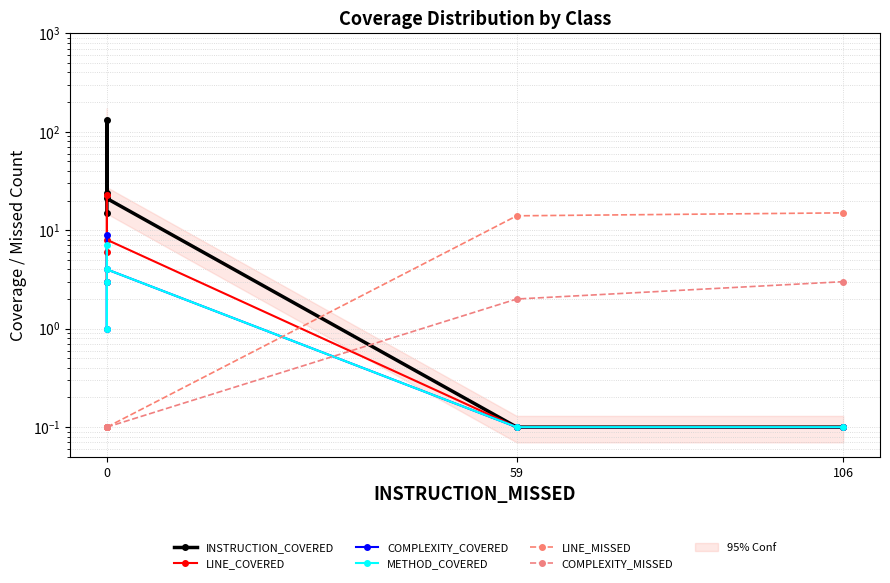

What is the average value of the COMPLEXITY_MISSED series?

0.9